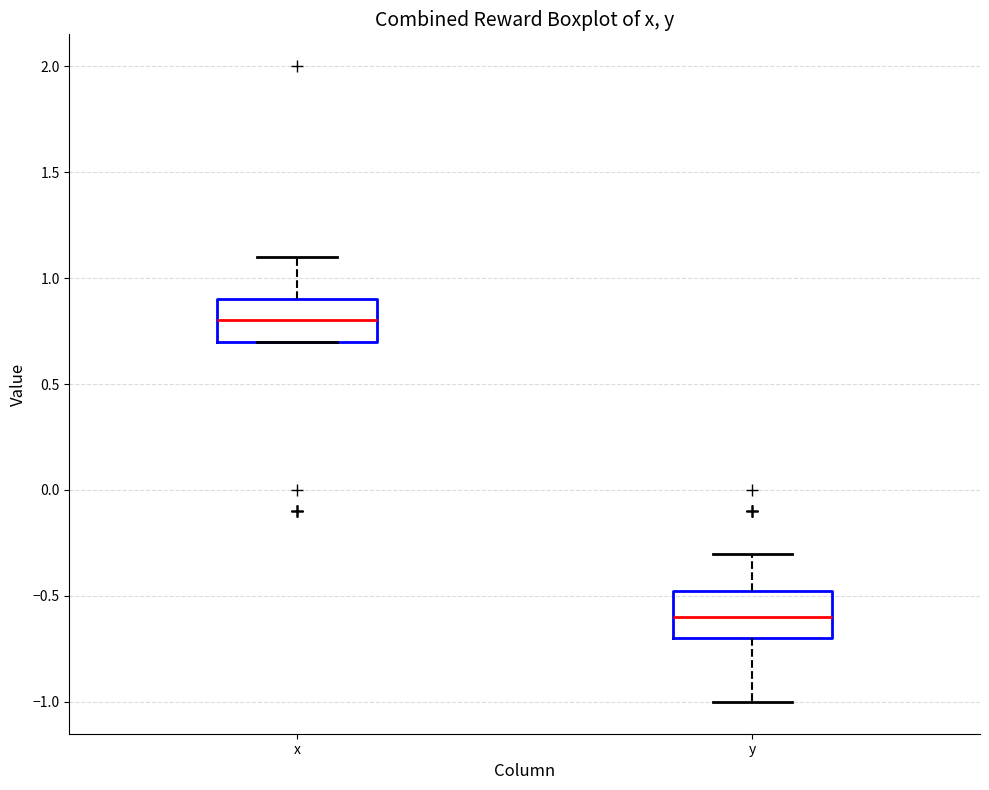

Which box's median line is the highest?

x